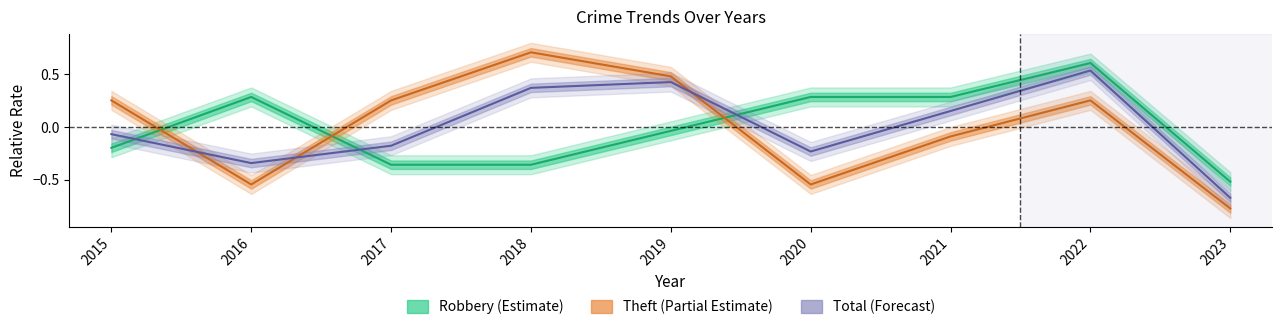

Where is Theft nearest to the value 0?

2021